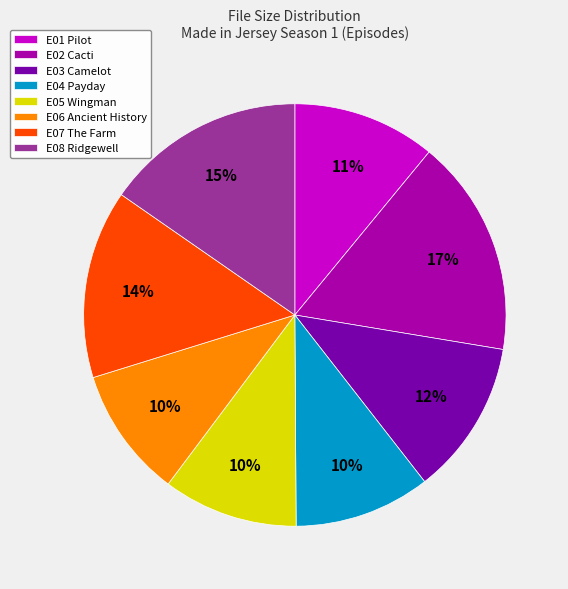

Is there any slice that represents more than half of the pie?

No